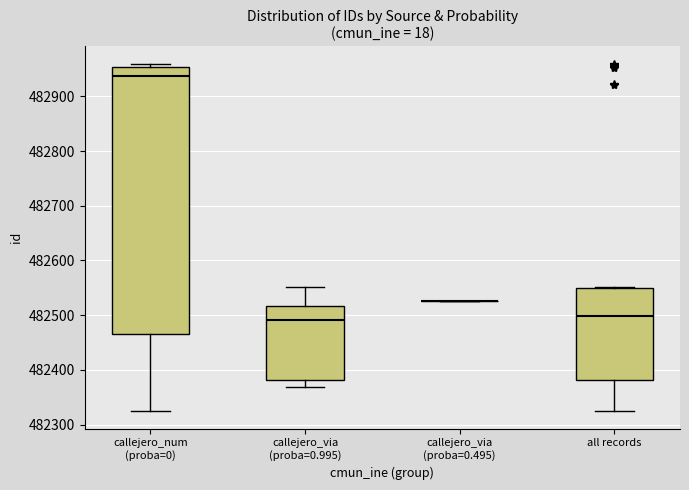

Where is the upper edge of the box for callejero_via (proba=0.995) on the y-axis? The values are not printed on the chart, so give them approximately, as read against the axis.

482520